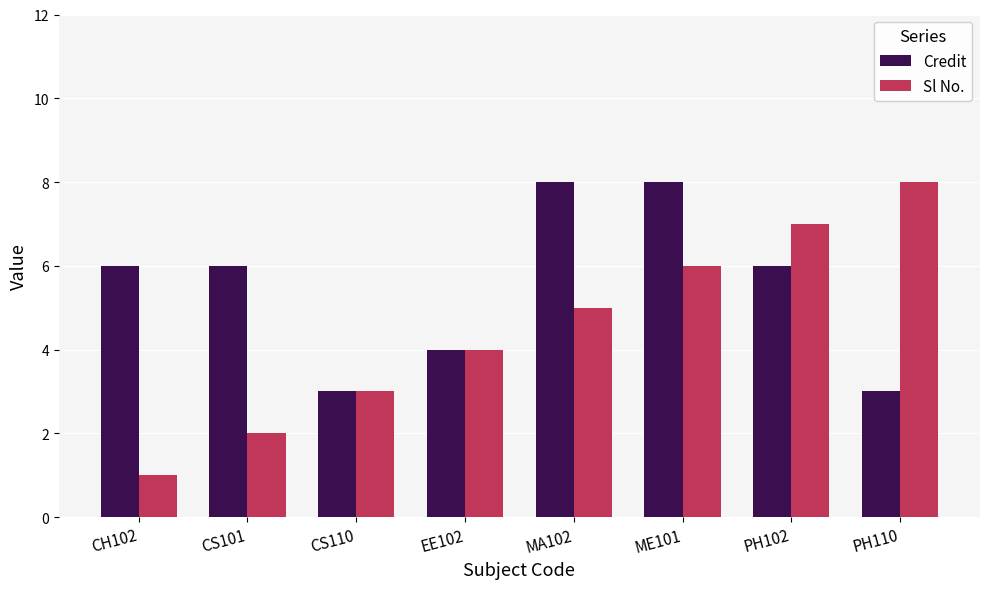

Reading right to left, what are all the values shown in this chart?

Credit: 3	6	8	8	4	3	6	6
Sl No.: 8	7	6	5	4	3	2	1